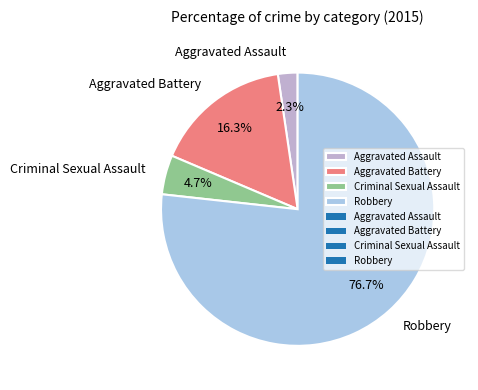

To the nearest percent, what percentage of the pie is Aggravated Battery?

16%